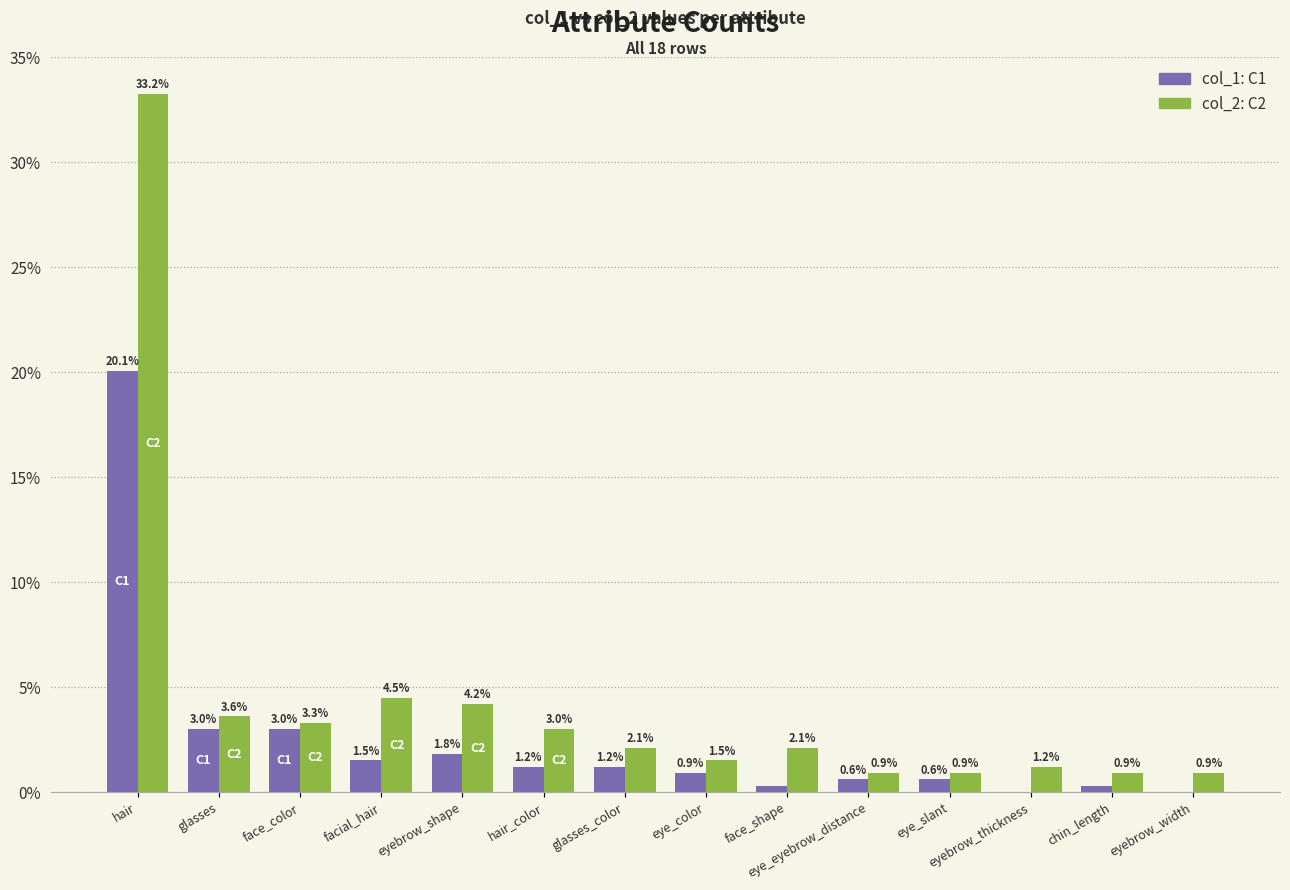

What is the maximum value shown in the chart?

33.2